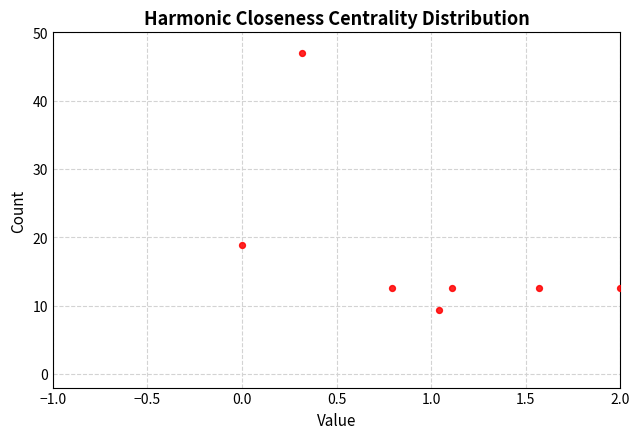

What Y value in the scatter plot is closest to 28?

18.8